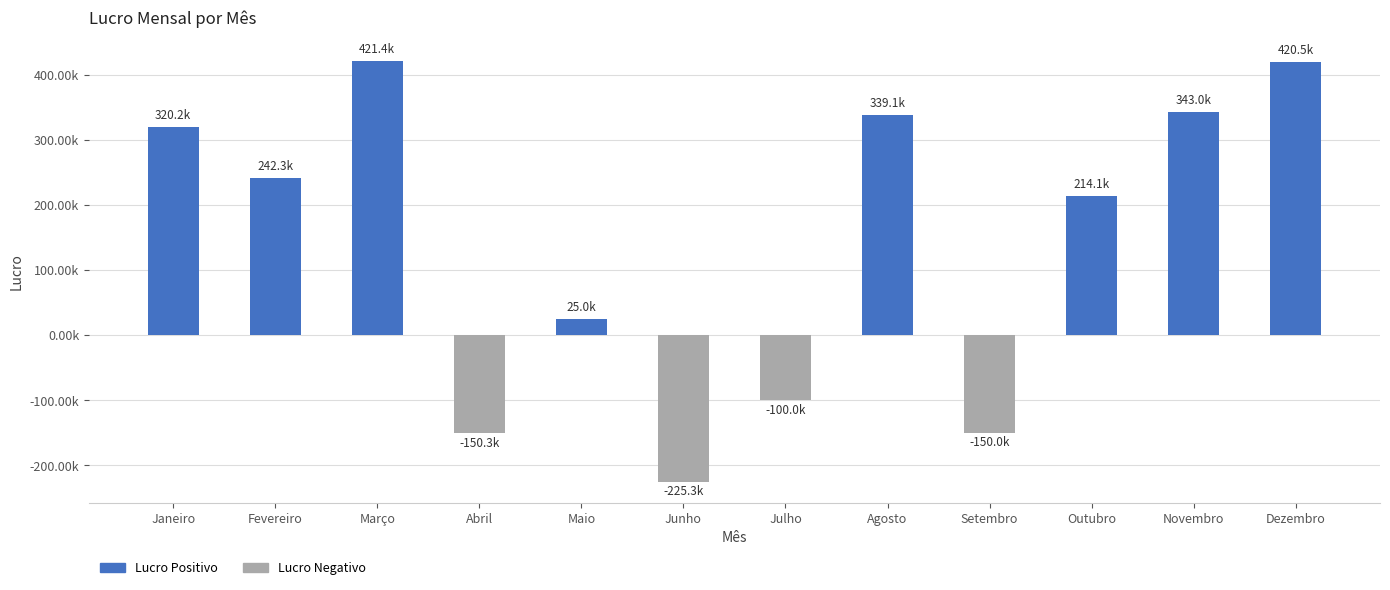

Rank the categories by value from lowest to highest.

Junho, Abril, Setembro, Julho, Maio, Outubro, Fevereiro, Janeiro, Agosto, Novembro, Dezembro, Março